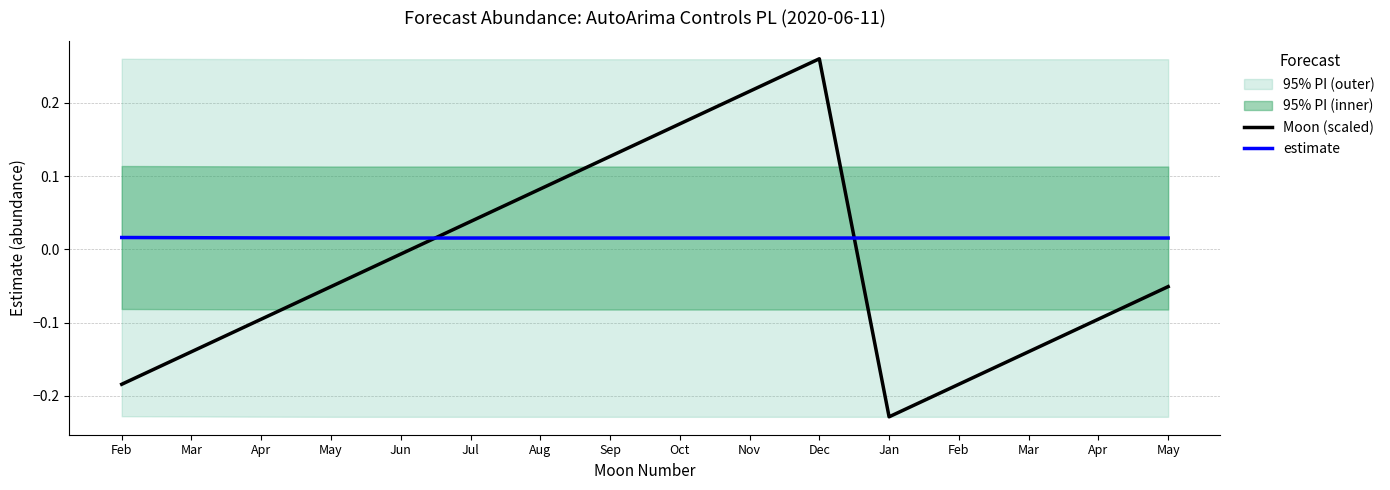

Is it true that estimate equals 0.0 at Jan?

False